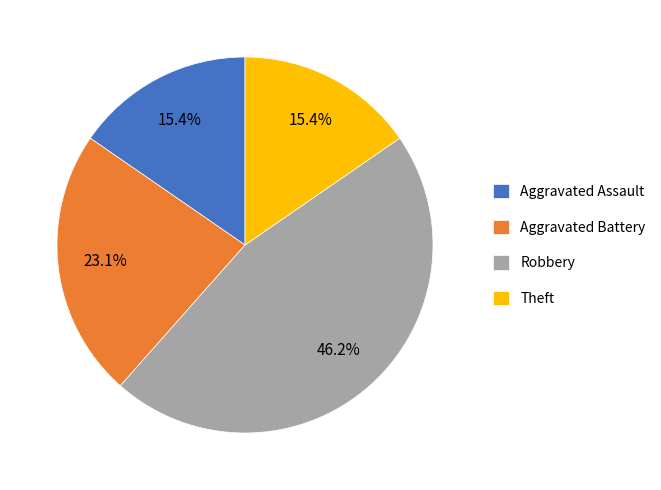

Does Robbery represent more than half of the total?

No